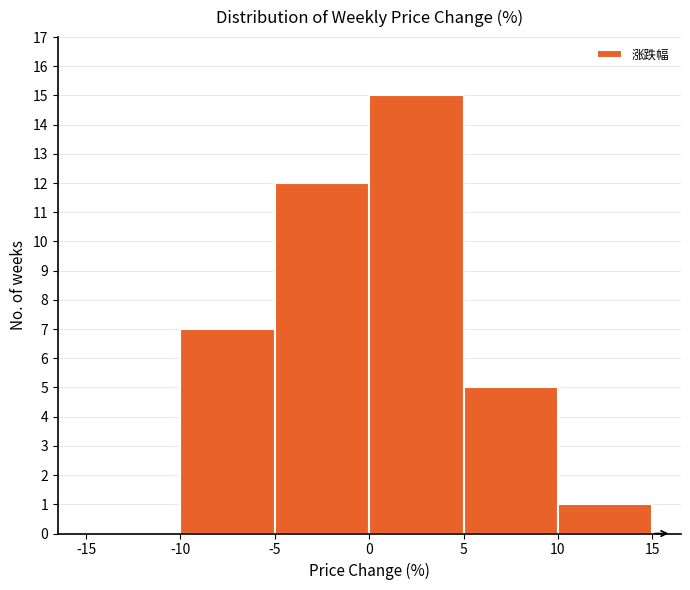

Over which range of the x-axis is the bar tallest?

0 to 5